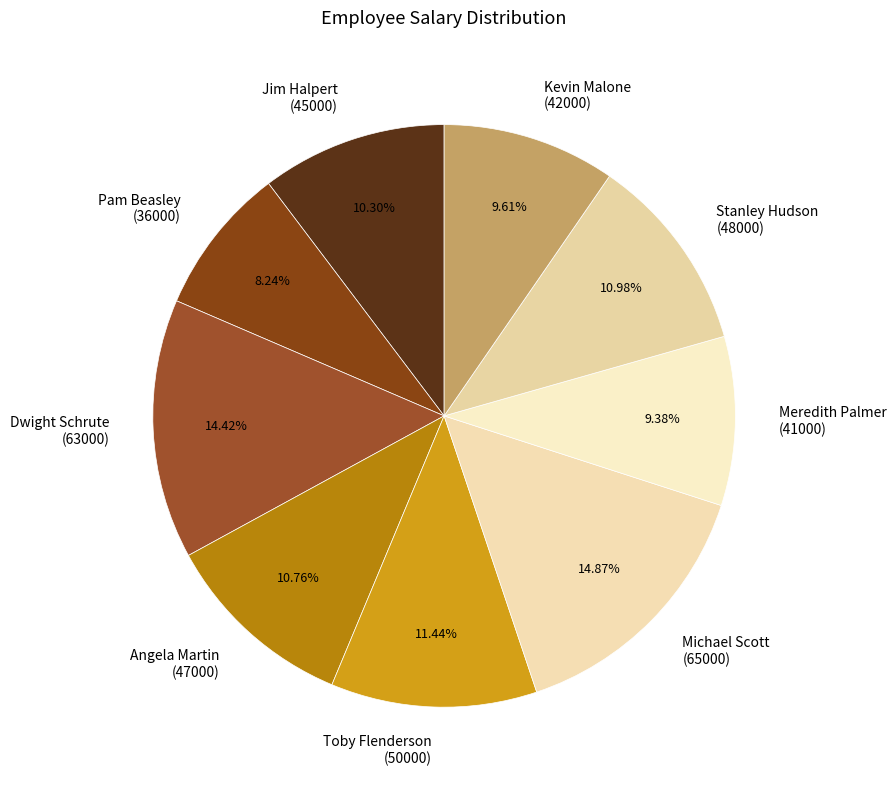

Approximately how many times larger is the value at Angela Martin (47000) compared to Jim Halpert (45000)?

1.0